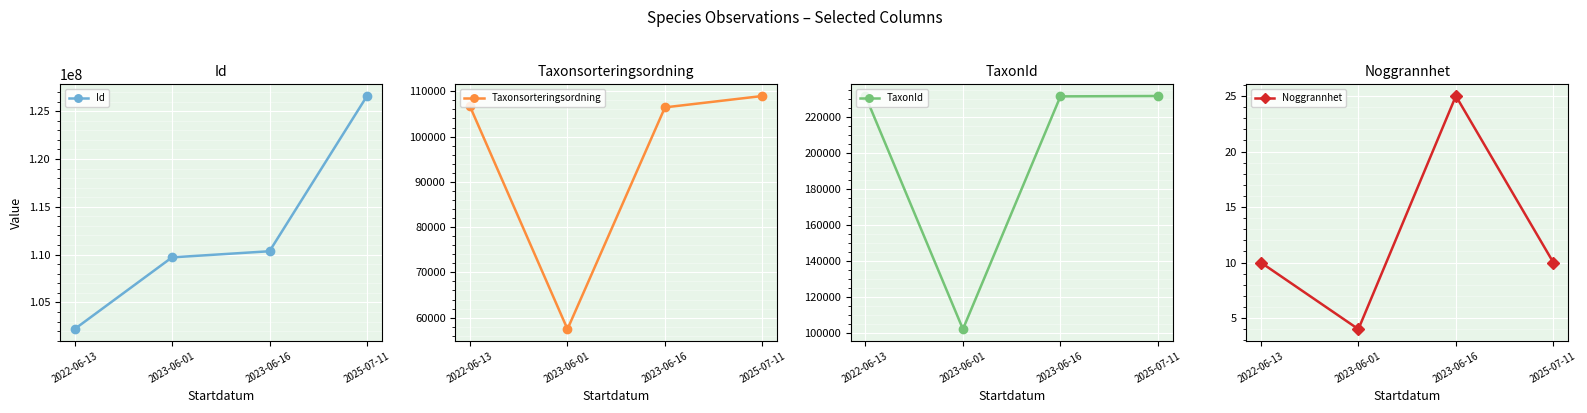

Rank the categories by Taxonsorteringsordning value from lowest to highest.

2023-06-01, 2023-06-16, 2022-06-13, 2025-07-11